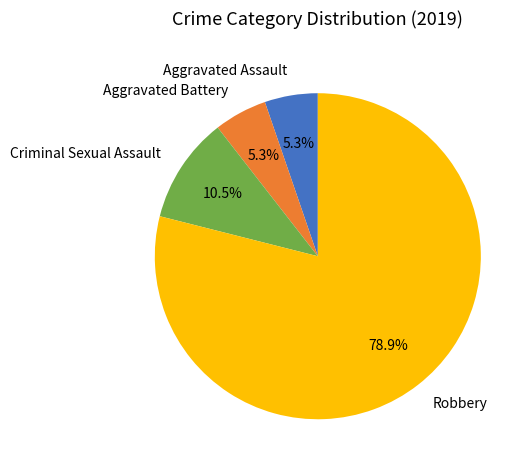

Combined, do Aggravated Assault and Robbery account for over 50%?

Yes